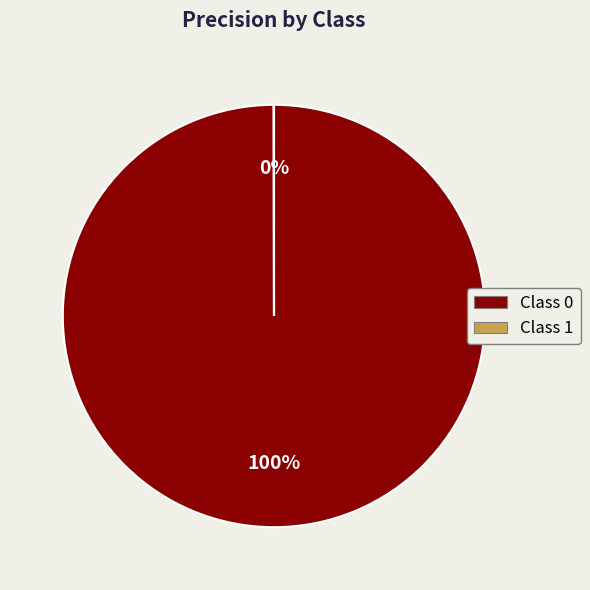

To the nearest percent, what is the average slice percentage?

50%